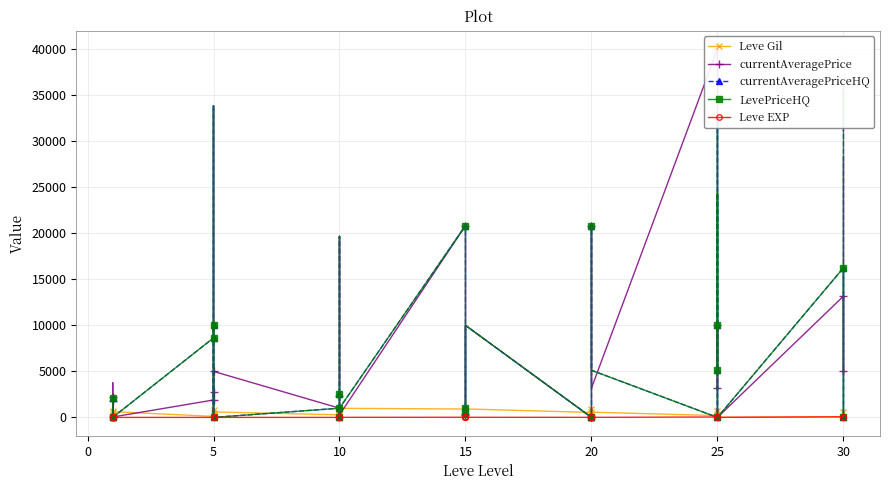

How many lines are shown in the chart?

5